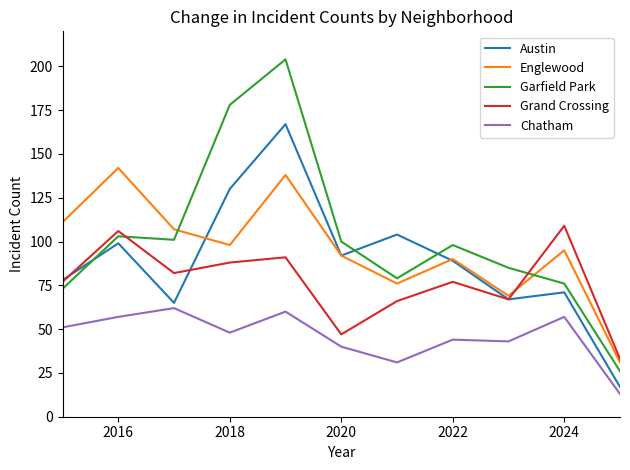

Which series has the widest spread of values?

Garfield Park